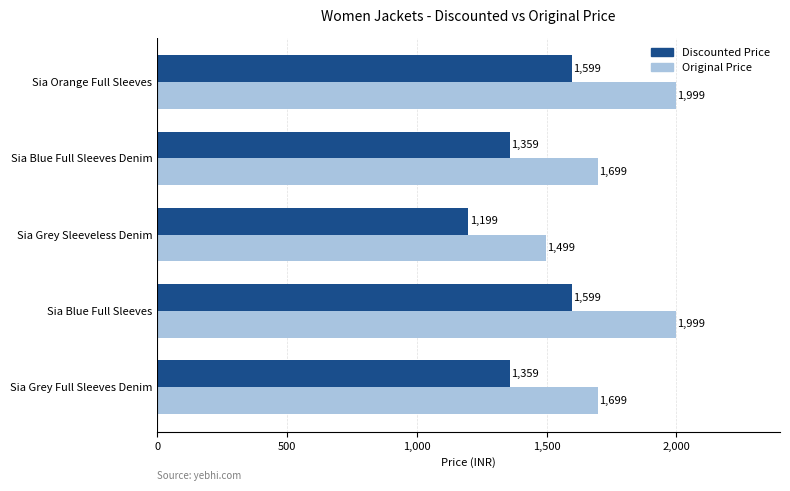

The value of Original Price at Sia Grey Full Sleeves Denim is 906. True or false?

False